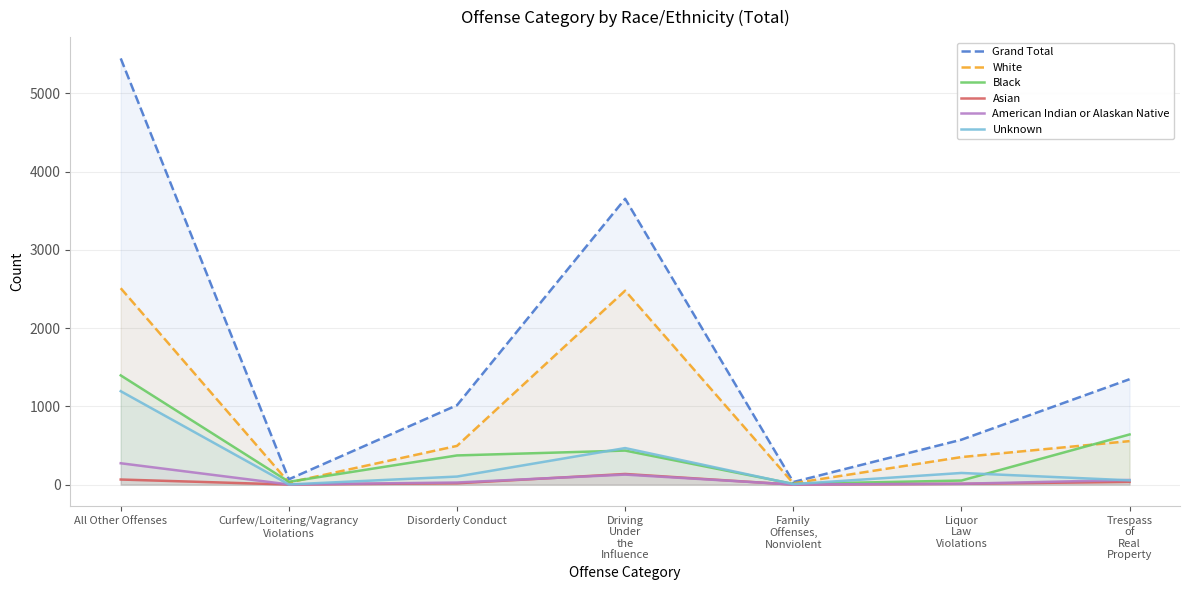

What is the highest value of the Asian series?

136